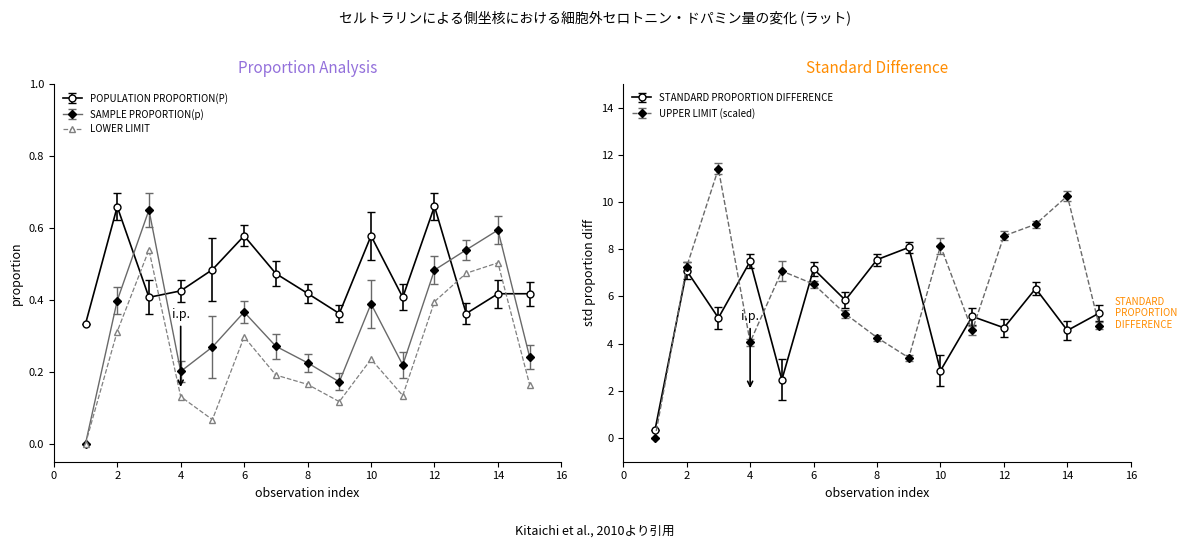

Which series has the widest spread of values?

UPPER LIMIT